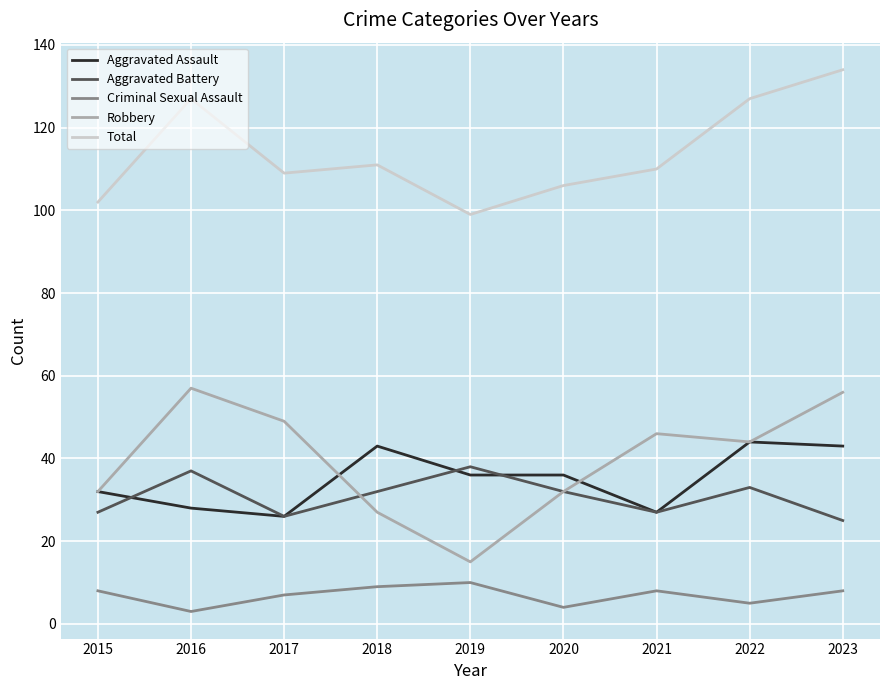

Reading left to right, extract all data points from this chart.

Aggravated Assault: 32	28	26	43	36	36	27	44	43
Aggravated Battery: 27	37	26	32	38	32	27	33	25
Criminal Sexual Assault: 8	3	7	9	10	4	8	5	8
Robbery: 32	57	49	27	15	32	46	44	56
Total: 102	127	109	111	99	106	110	127	134